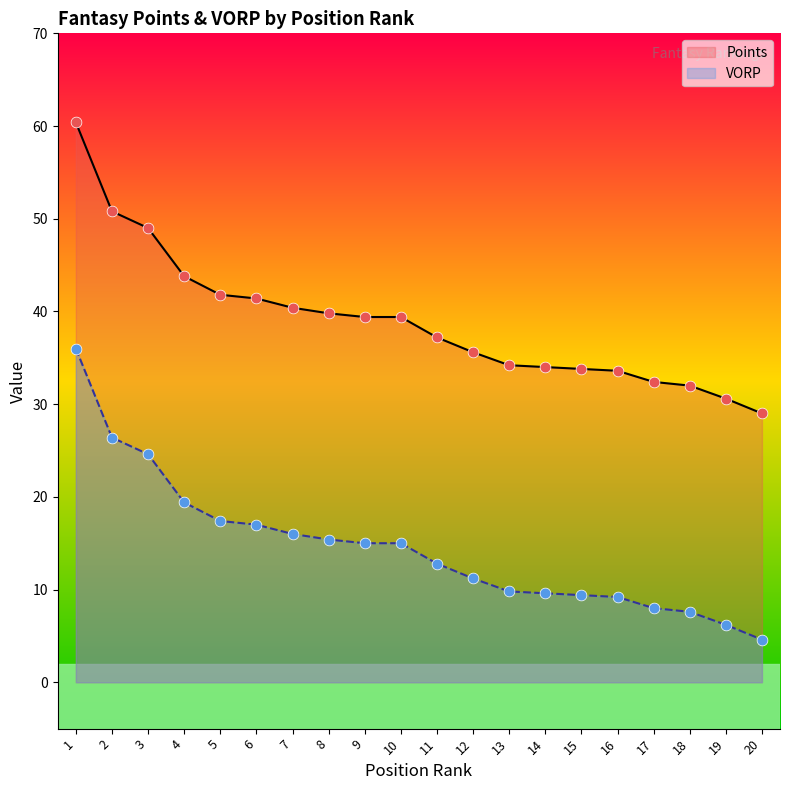

Which series has the largest total across all categories?

Points